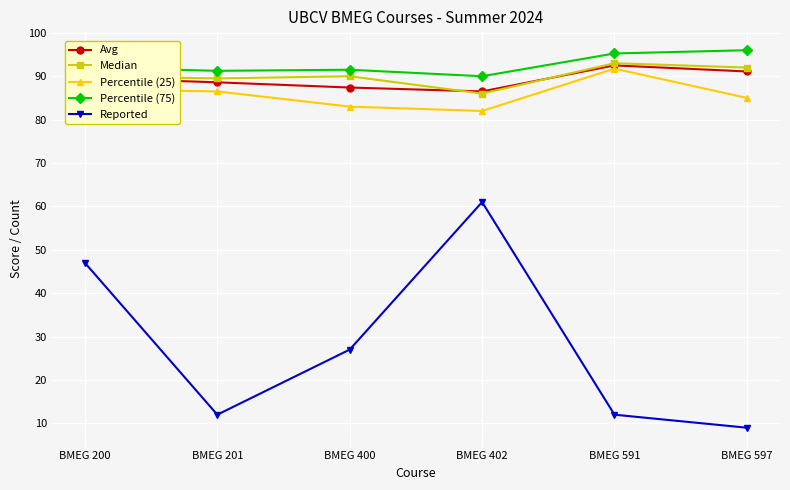

Which label corresponds to the smallest value in the chart?

BMEG 597